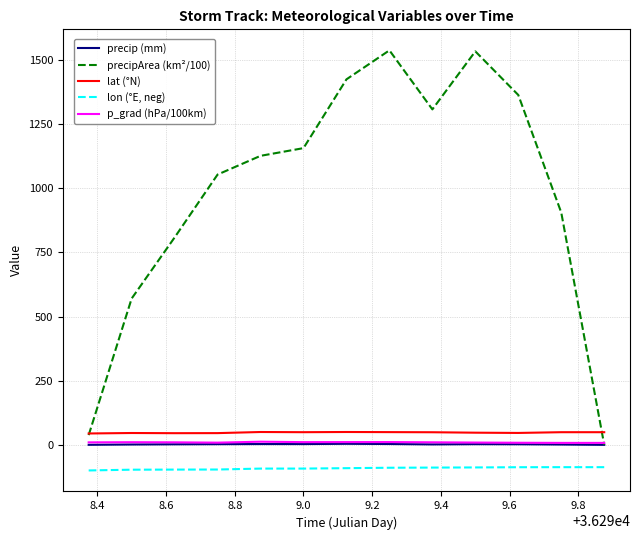

Which series has the largest total across all categories?

precipArea (km²/100)